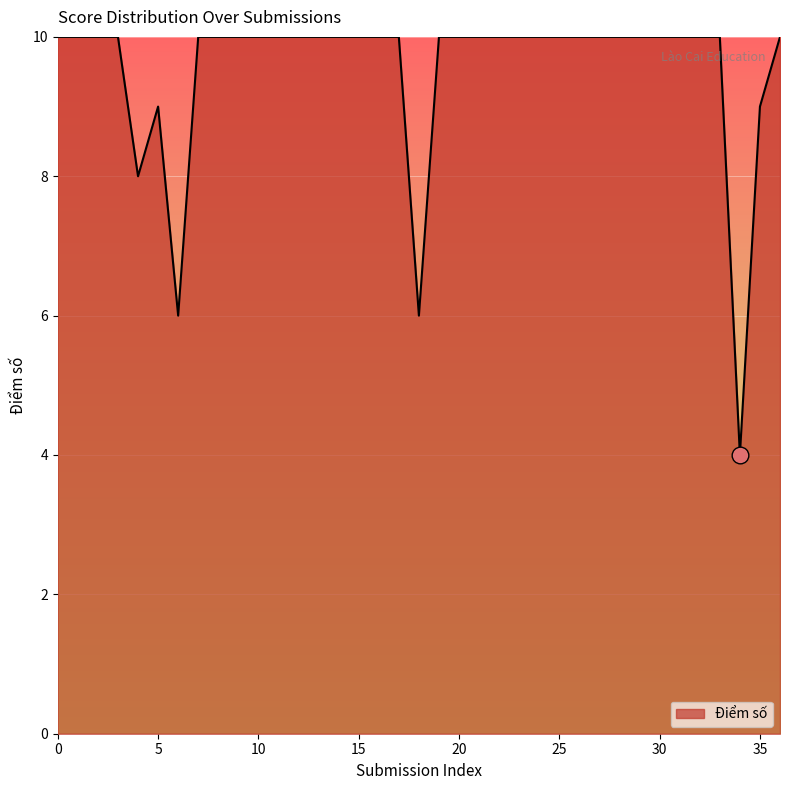

What is the difference between the maximum and minimum values?

6